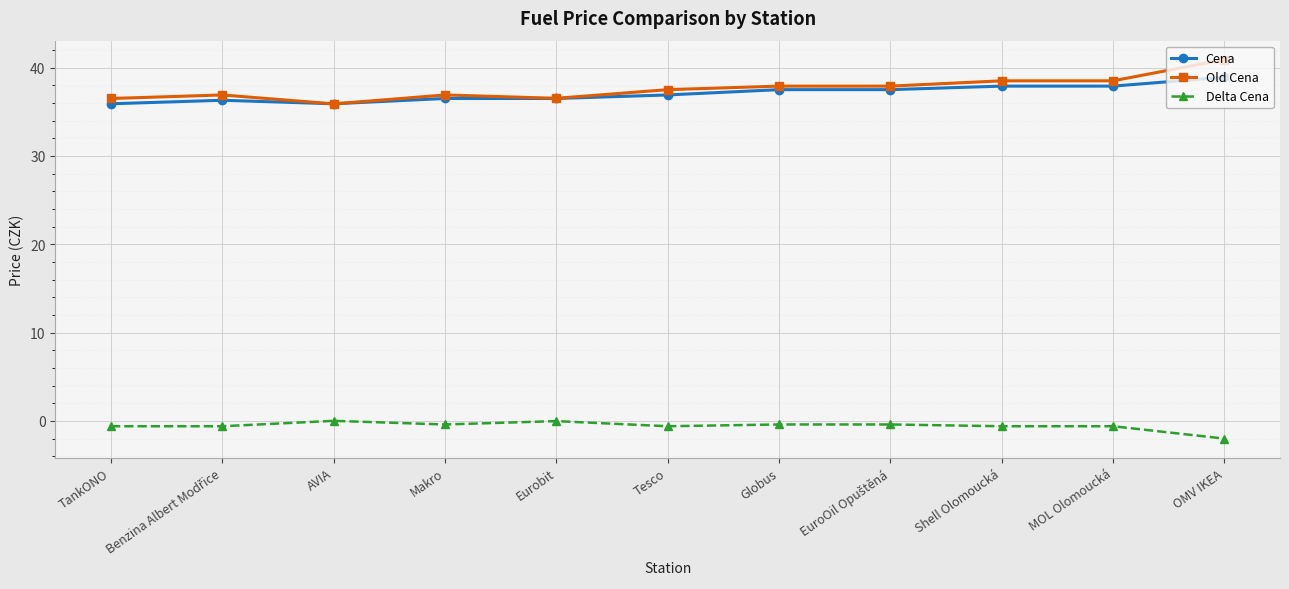

How many categories are shown in the chart?

11